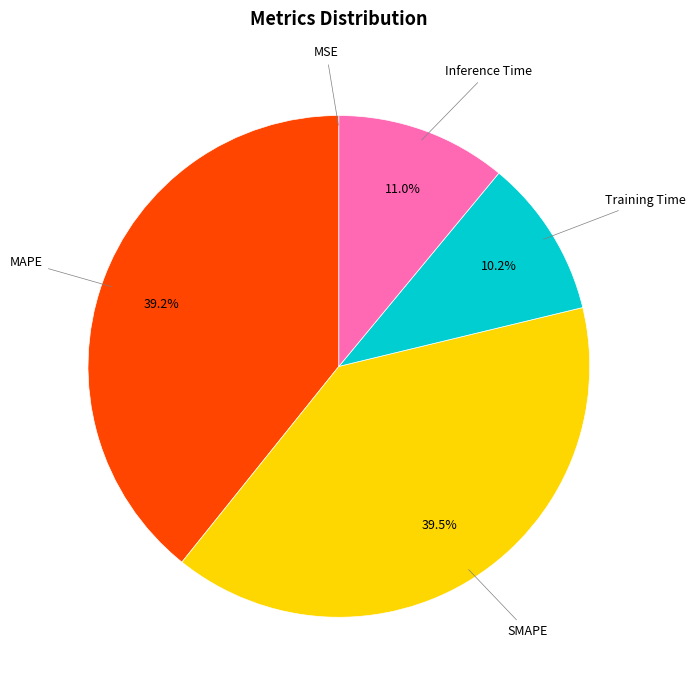

Is the sum of Training Time and Inference Time greater than half?

No